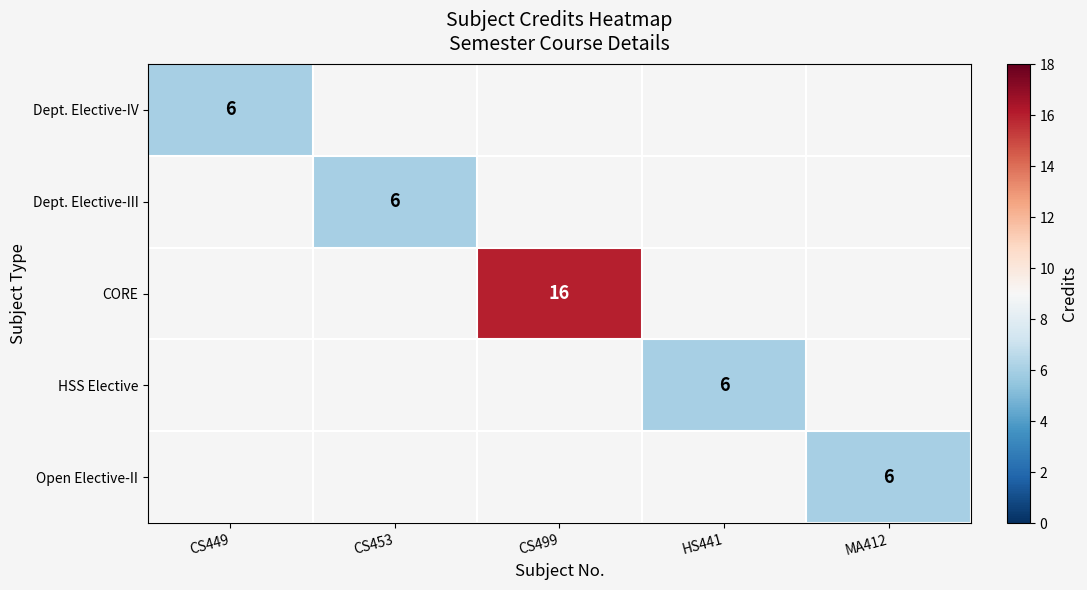

Is it true that HSS Elective equals 6 at HS441?

True